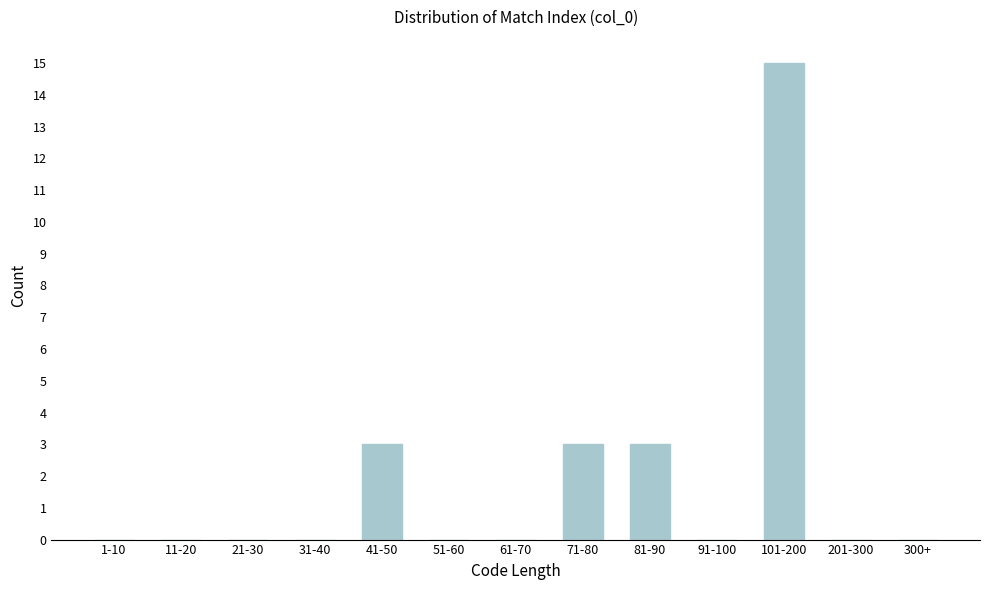

Reading left to right, extract all data points from this chart.

1-10=0	11-20=0	21-30=0	31-40=0	41-50=3	51-60=0	61-70=0	71-80=3	81-90=3	91-100=0	101-200=15	201-300=0	300+=0